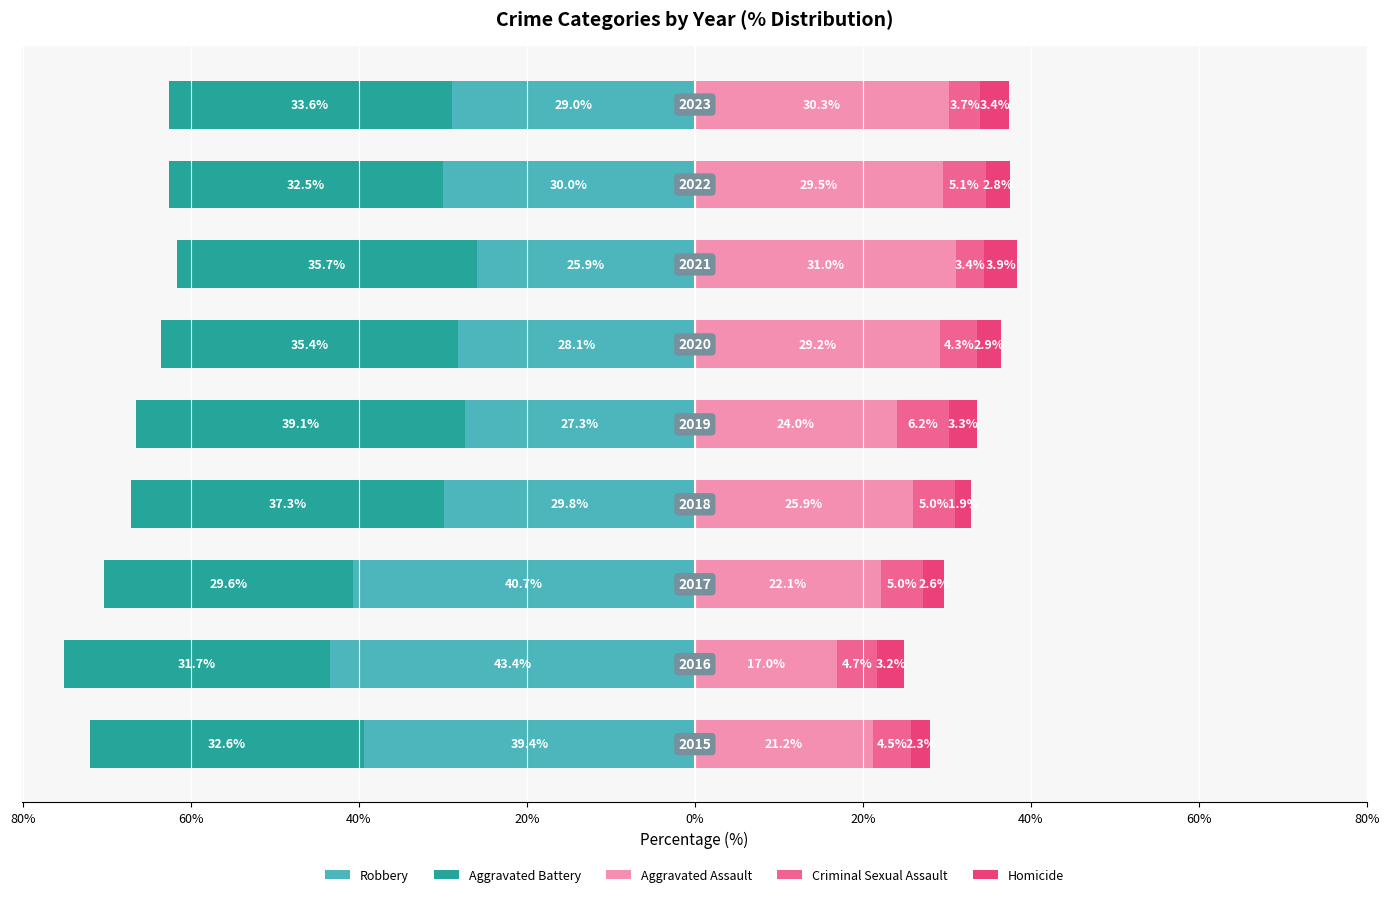

What is the difference between the maximum and minimum values in the Robbery series?

17.5